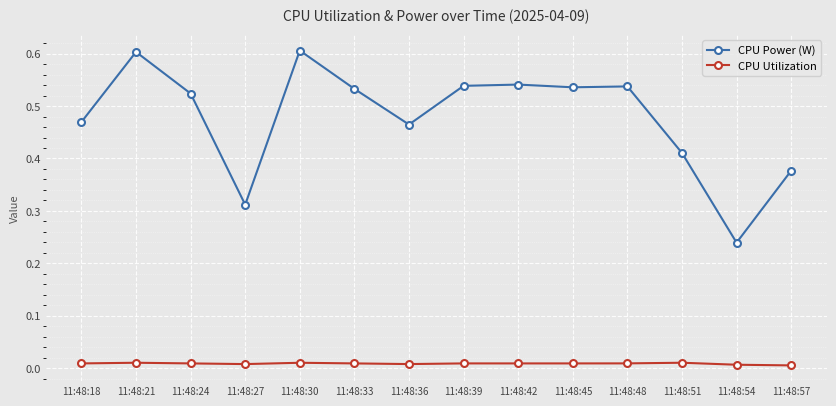

What is the highest value of the CPU Power (W) series?

0.6